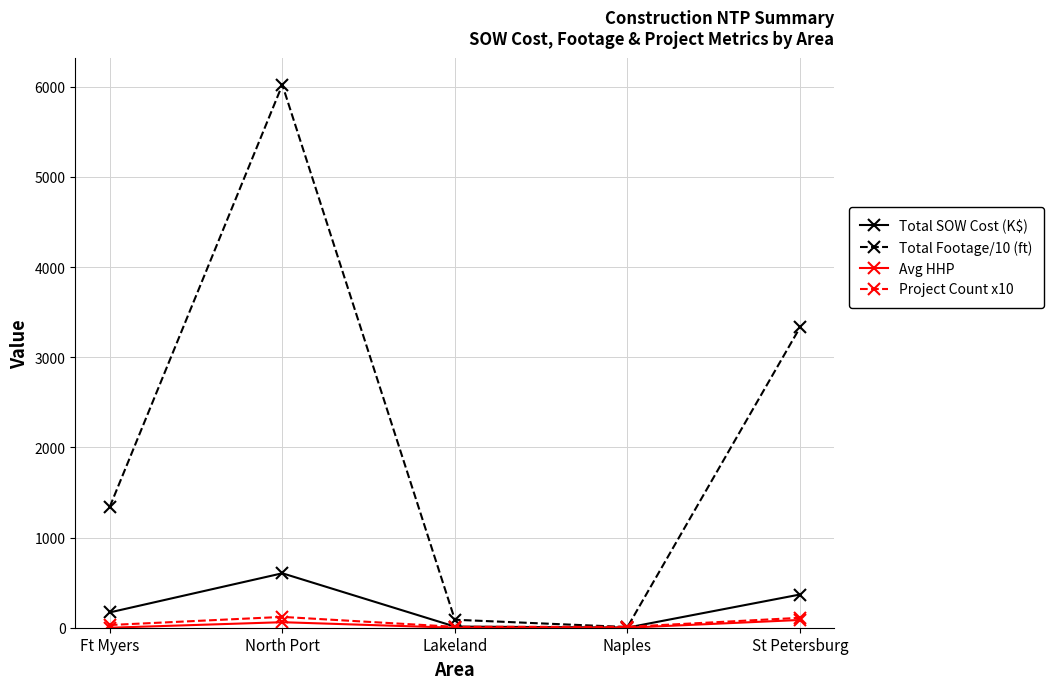

At which label is Total SOW Cost (K$) closest to 302?

St Petersburg